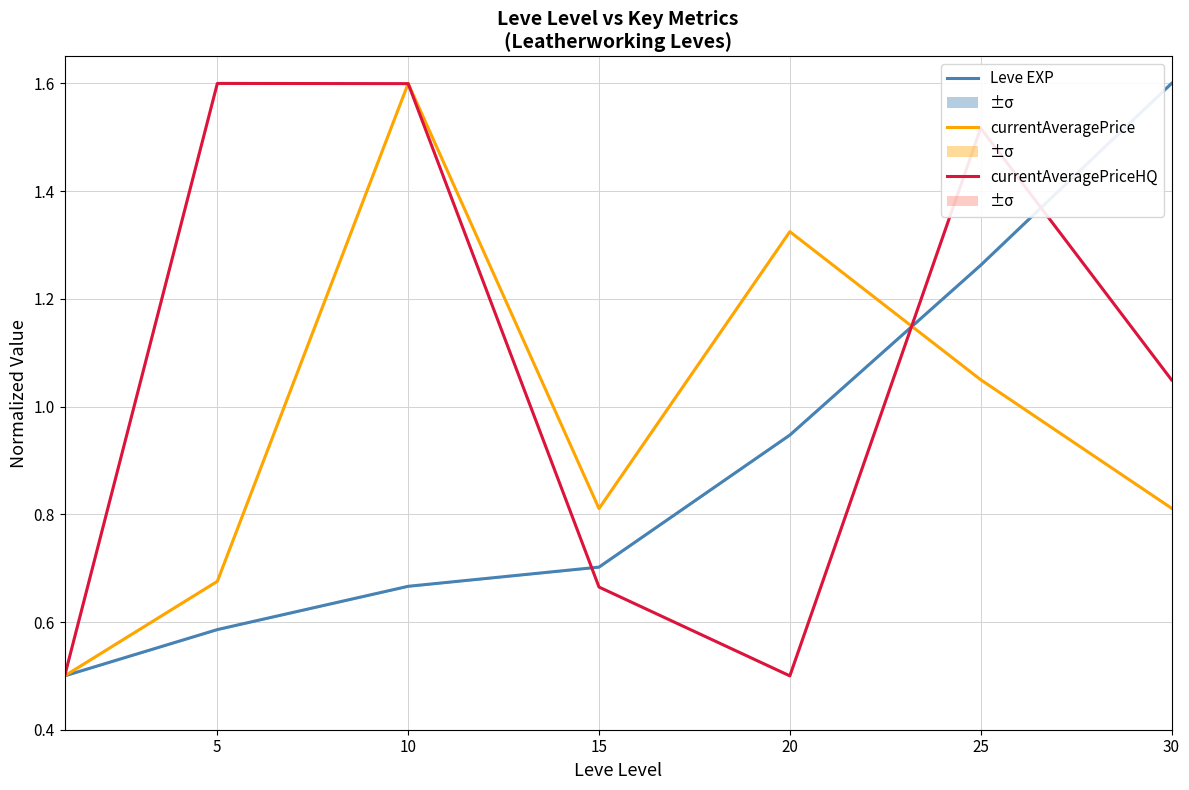

At which category does currentAveragePrice reach its first local peak?

10